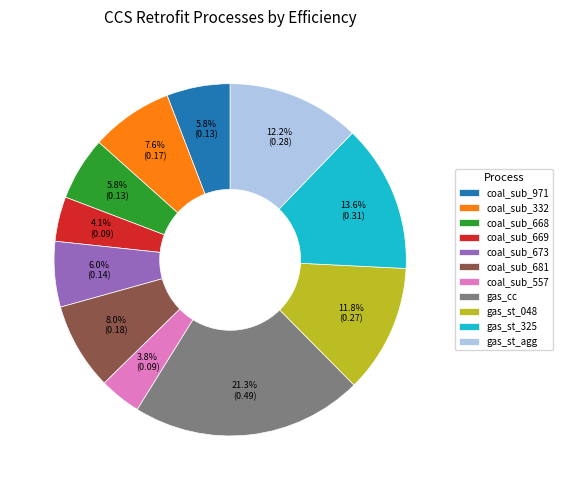

Between coal_sub_332 and coal_sub_673, which is larger?

coal_sub_332